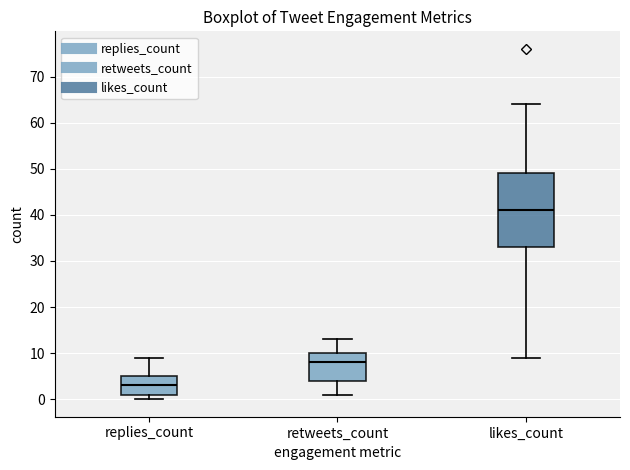

Reading left to right, transcribe this box plot: for each box, give where its median line is, the range the box spans, and where its two whiskers end, as read against the y-axis. The values are not printed on the chart, so give them approximately, as read against the axis.

replies_count: median 3, box 1 to 5, whiskers 0 to 9
retweets_count: median 8, box 4 to 10, whiskers 1 to 13
likes_count: median 41, box 33 to 49, whiskers 9 to 64